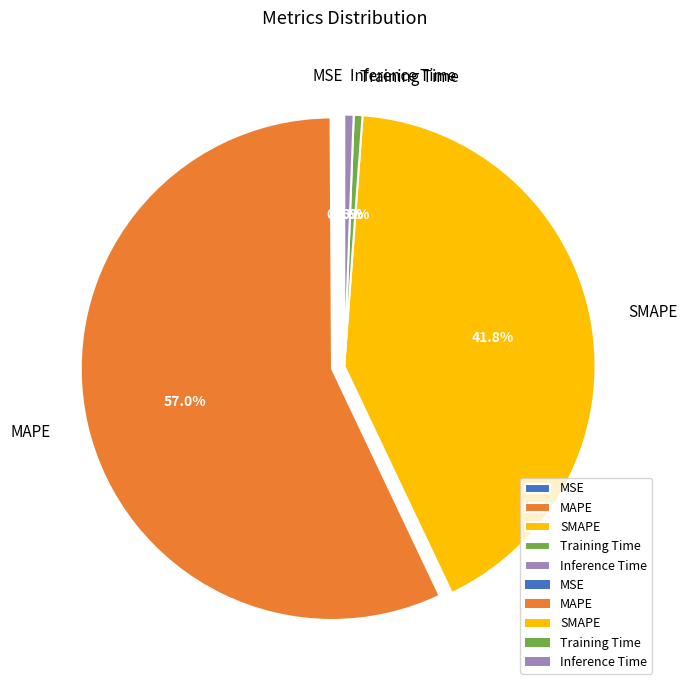

Combined, do Inference Time and MAPE account for over 50%?

Yes